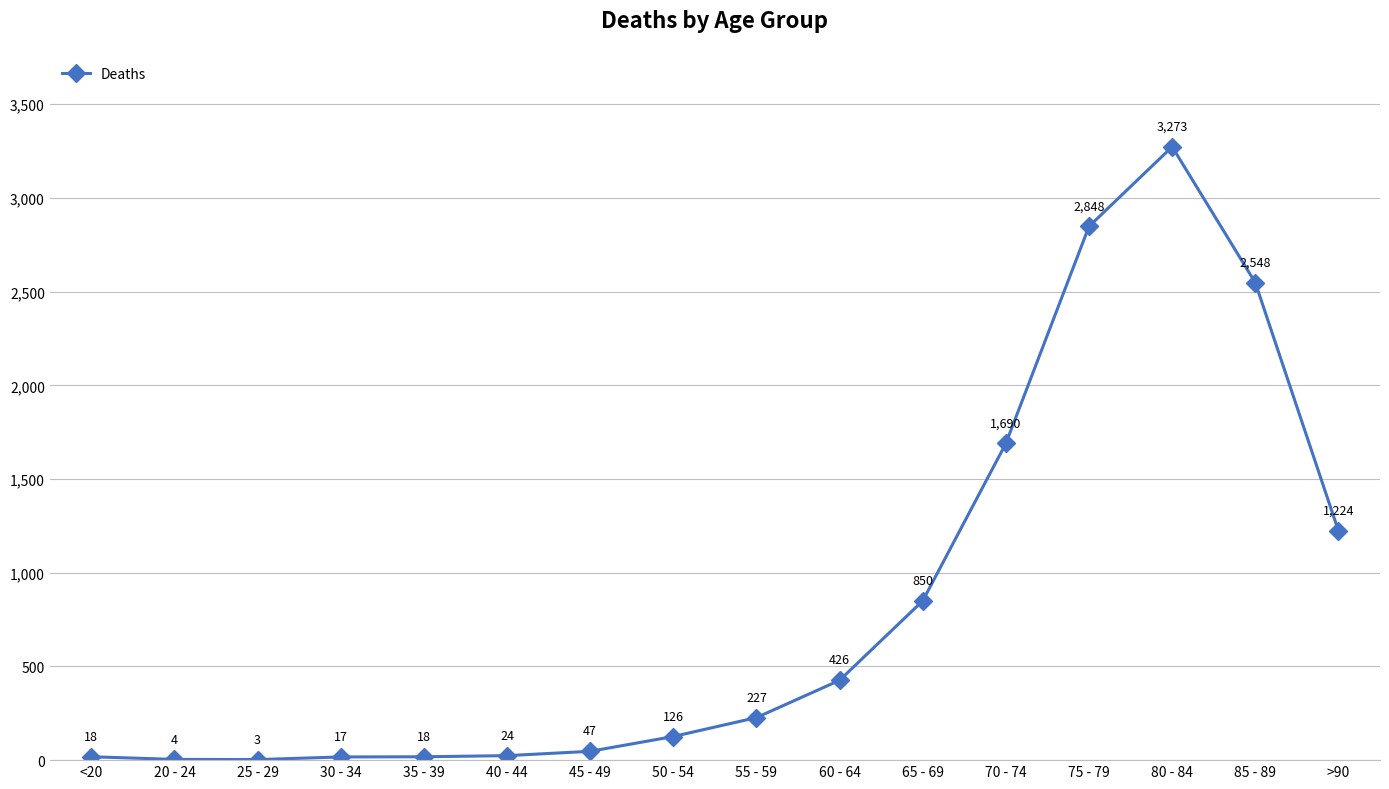

The value at 35 - 39 is 18. True or false?

True